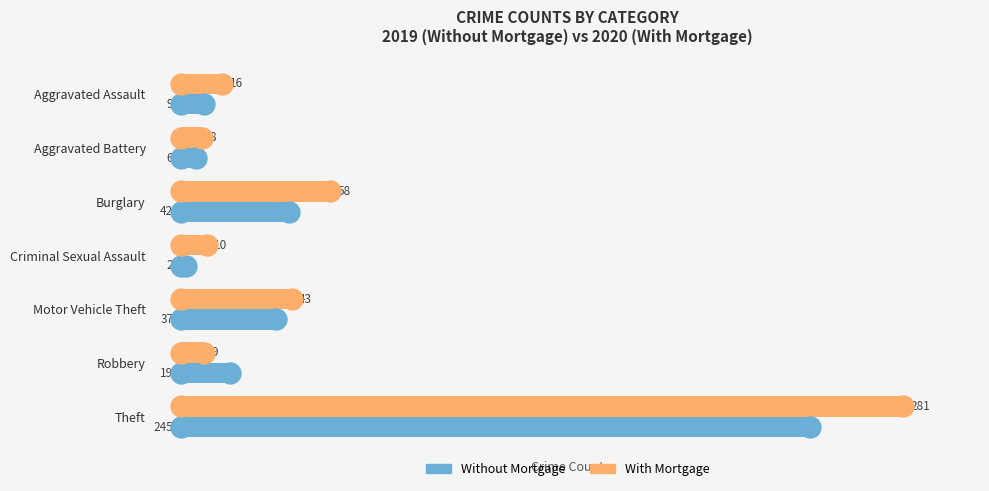

How many data points in Without Mortgage are less than 19?

3